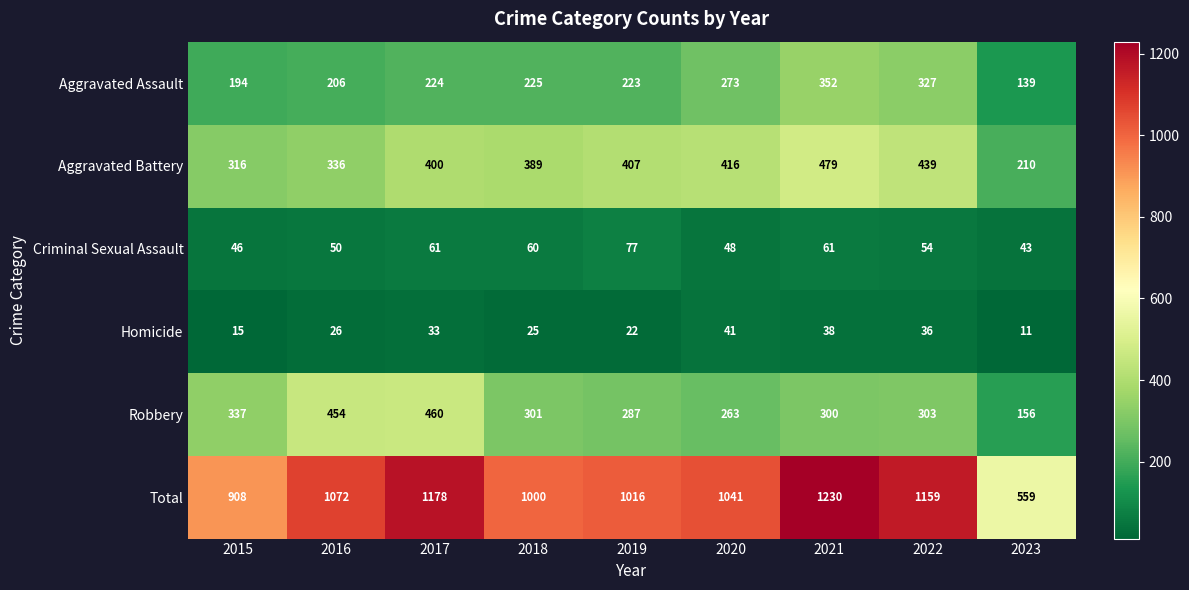

What is the minimum value shown in the chart?

11